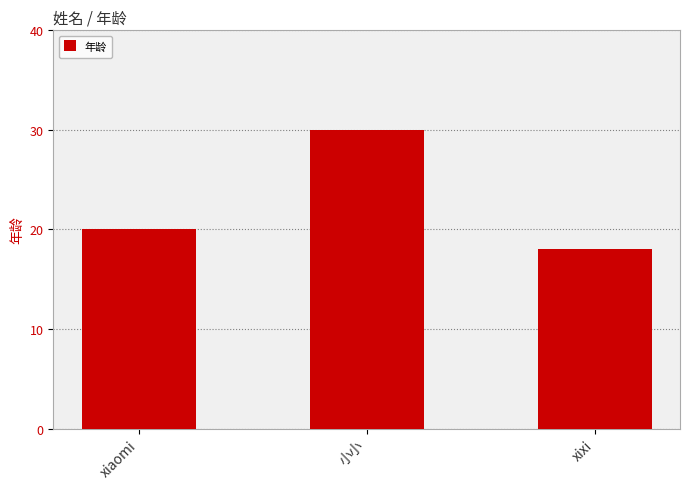

Rank the categories by value from highest to lowest.

小小, xiaomi, xixi